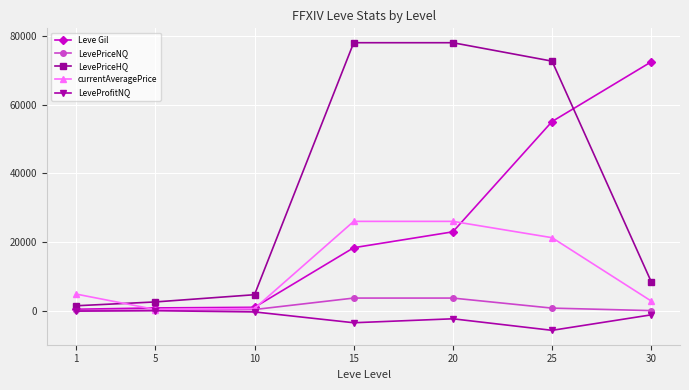

The value of LevePriceHQ at 1 is 1434.0. True or false?

True